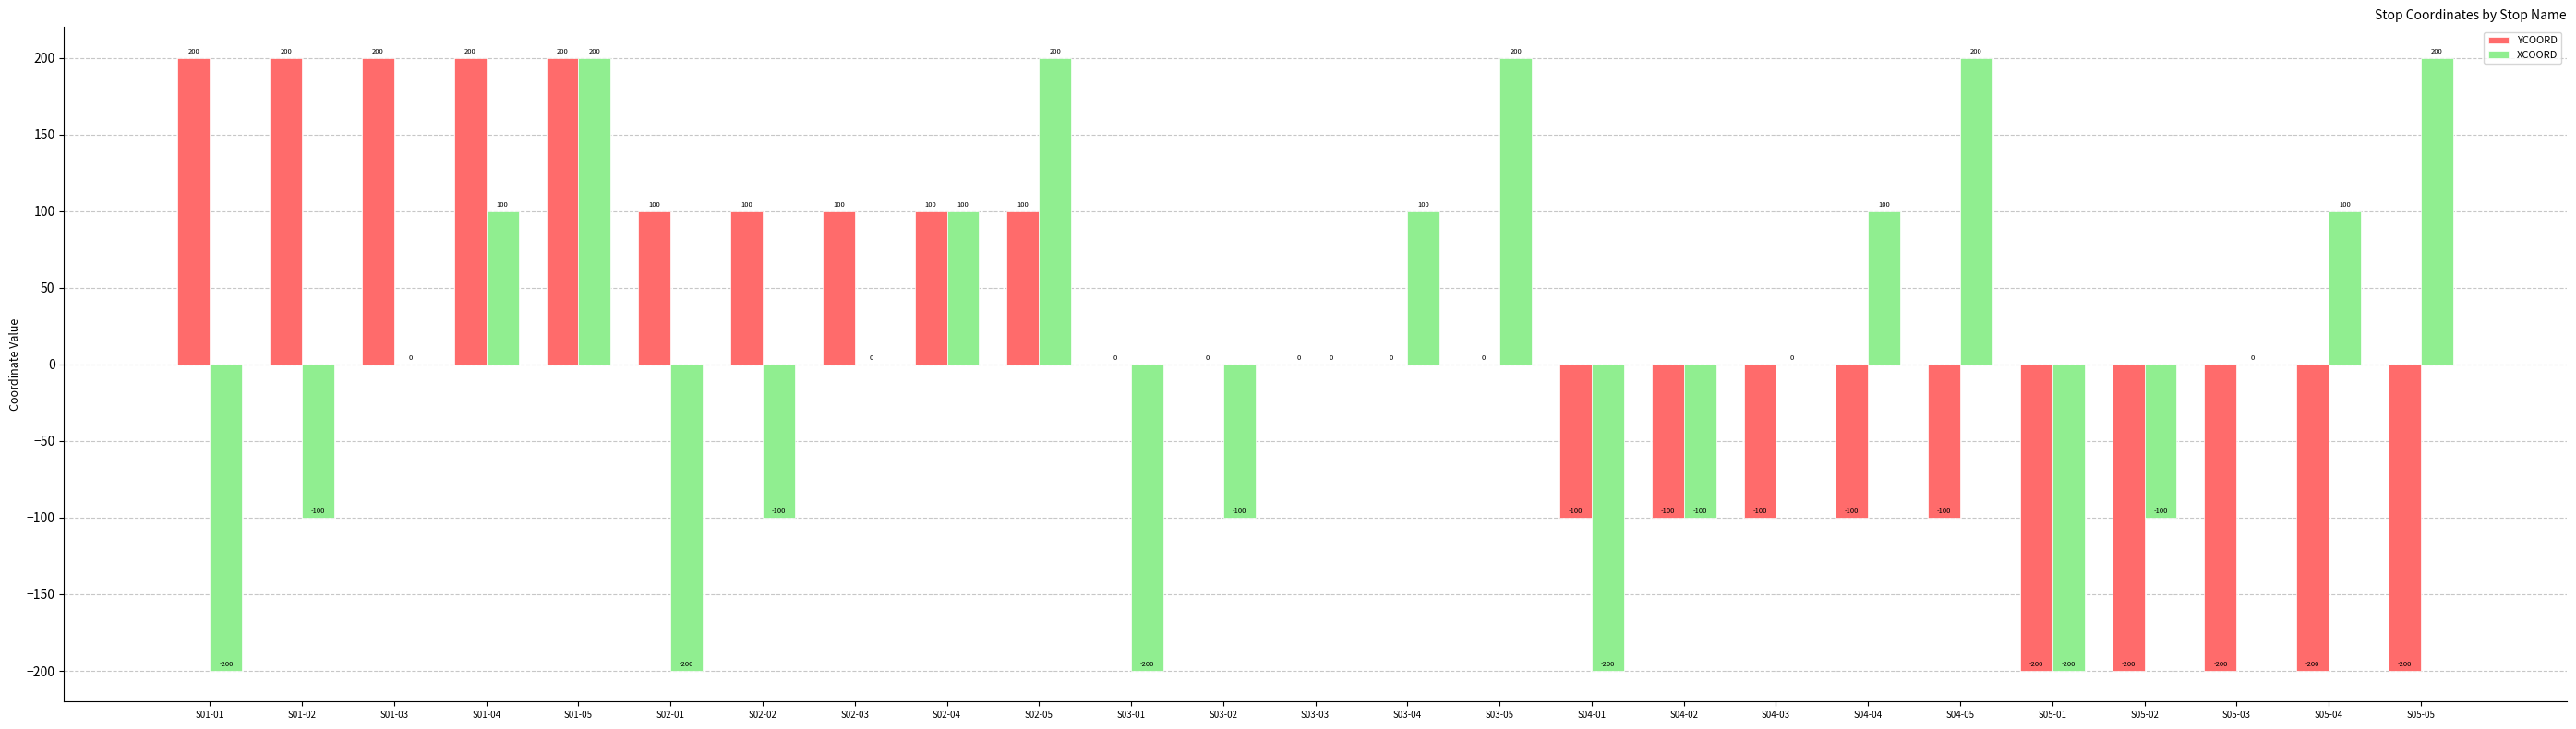

Reading left to right, extract all data points from this chart.

YCOORD: S01-01=200	S01-02=200	S01-03=200	S01-04=200	S01-05=200	S02-01=100	S02-02=100	S02-03=100	S02-04=100	S02-05=100	S03-01=0	S03-02=0	S03-03=0	S03-04=0	S03-05=0	S04-01=-100	S04-02=-100	S04-03=-100	S04-04=-100	S04-05=-100	S05-01=-200	S05-02=-200	S05-03=-200	S05-04=-200	S05-05=-200
XCOORD: S01-01=-200	S01-02=-100	S01-03=0	S01-04=100	S01-05=200	S02-01=-200	S02-02=-100	S02-03=0	S02-04=100	S02-05=200	S03-01=-200	S03-02=-100	S03-03=0	S03-04=100	S03-05=200	S04-01=-200	S04-02=-100	S04-03=0	S04-04=100	S04-05=200	S05-01=-200	S05-02=-100	S05-03=0	S05-04=100	S05-05=200